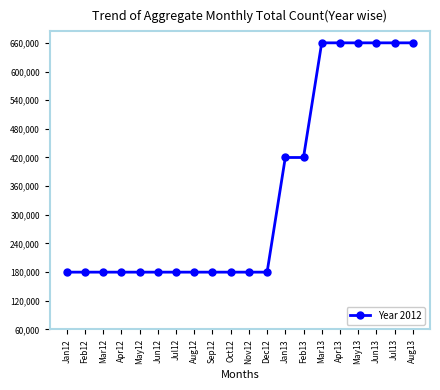

Is this an area chart (filled region under the line)?

No